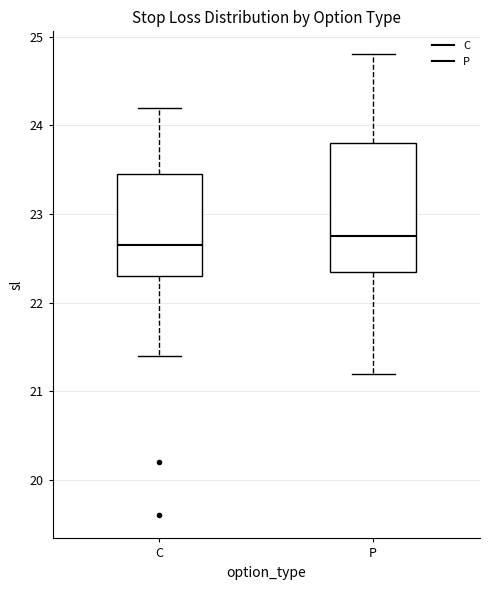

Comparing the boxes themselves (not the whiskers), which one is the tallest?

P